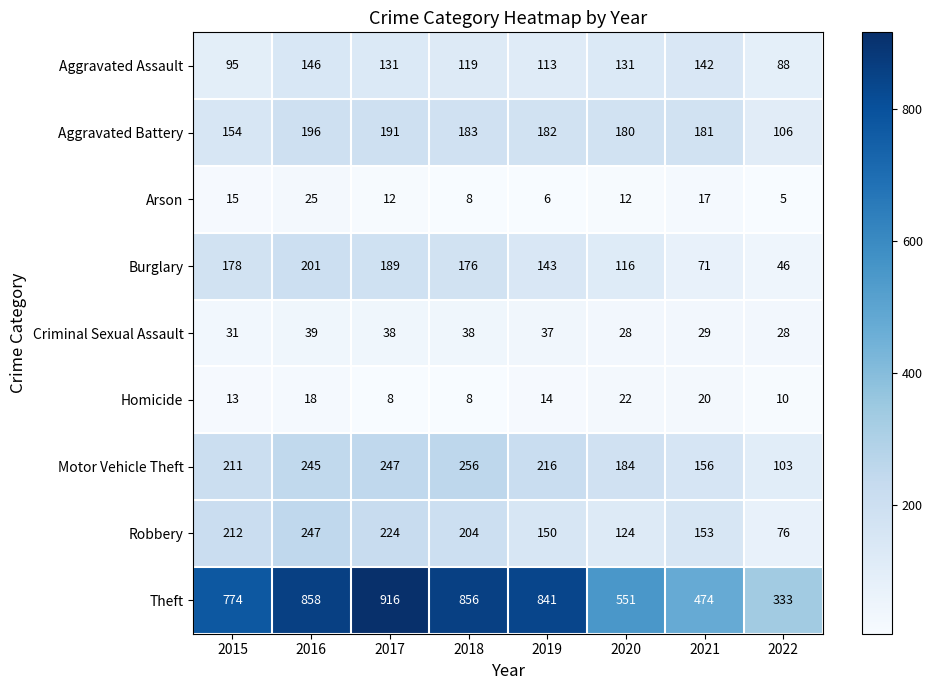

What is the total value across all series at 2022?

795